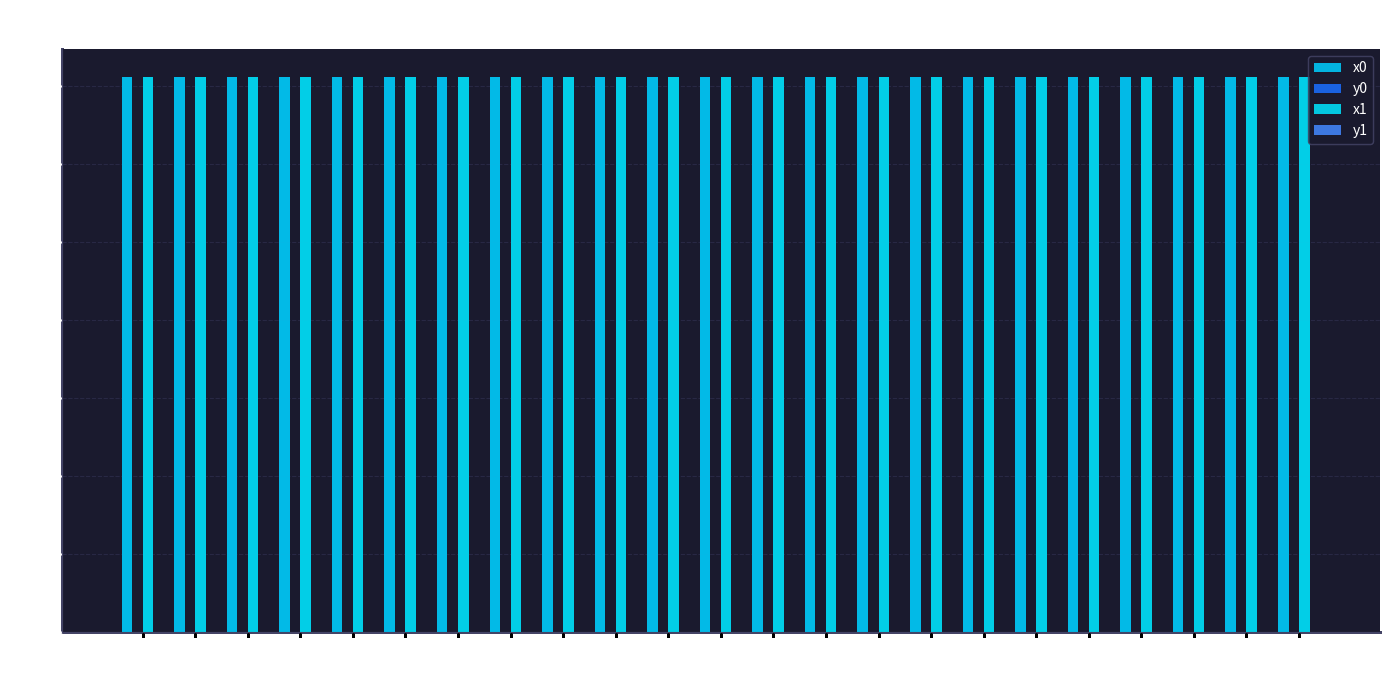

Reading left to right, extract all data points from this chart.

x0: 1424538.2	1424215.5	1424538.2	1424215.5	1424447.2	1424447.2	1424444.5	1424054.5	1424036.1	1424041.4	1424036.1	1424041.4	1424041.4	1424006.5	1423973.1	1423889.4	1423871.3	1423856.5	1423968.4	1423968.4	1423856.5	1423856.5	1423866.3
y0: 423.0	785.4	423.0	785.4	197.2	197.2	184.2	608.8	575.3	540.0	575.3	540.0	540.0	576.4	538.5	565.6	583.6	597.7	402.7	402.7	597.7	597.7	603.8
x1: 1424536.1	1424538.7	1424530.3	1424181.5	1424448.7	1424444.5	1424442.8	1424055.6	1424036.2	1424040.9	1424029.6	1424043.7	1424038.0	1424004.7	1423978.4	1423893.6	1423873.4	1423871.3	1424227.7	1423967.6	1423860.9	1423851.9	1423871.1
y1: 427.8	454.4	411.8	756.1	203.9	184.2	176.2	610.1	581.3	551.6	577.6	530.8	537.7	576.0	540.8	561.4	581.6	583.6	0.0	405.5	599.9	595.8	607.1